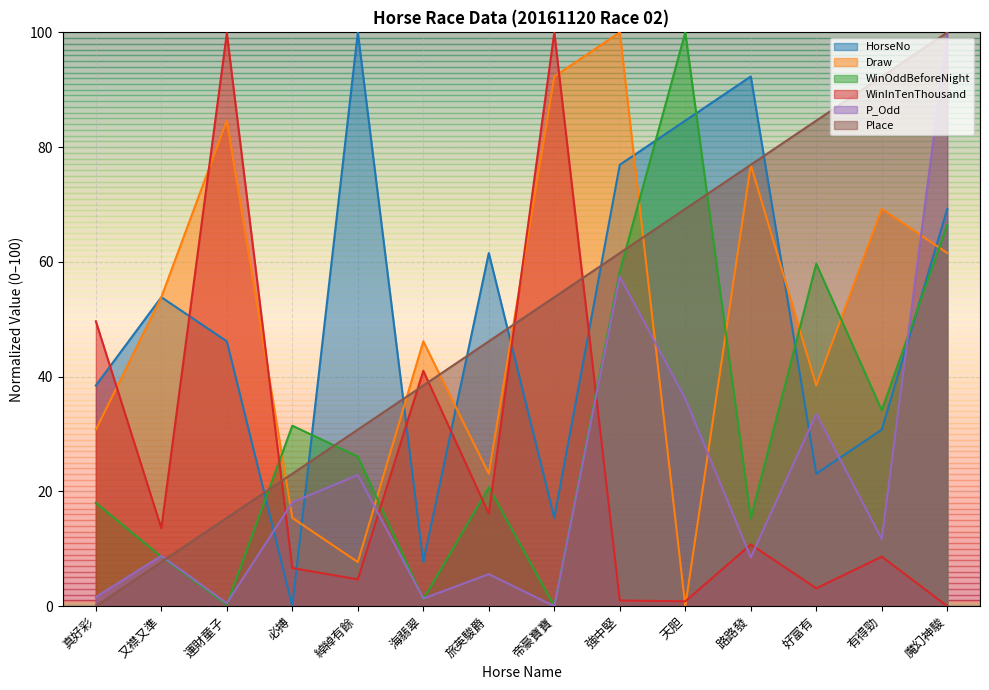

What is the value of the HorseNo point at the 12th from the left?

23.1